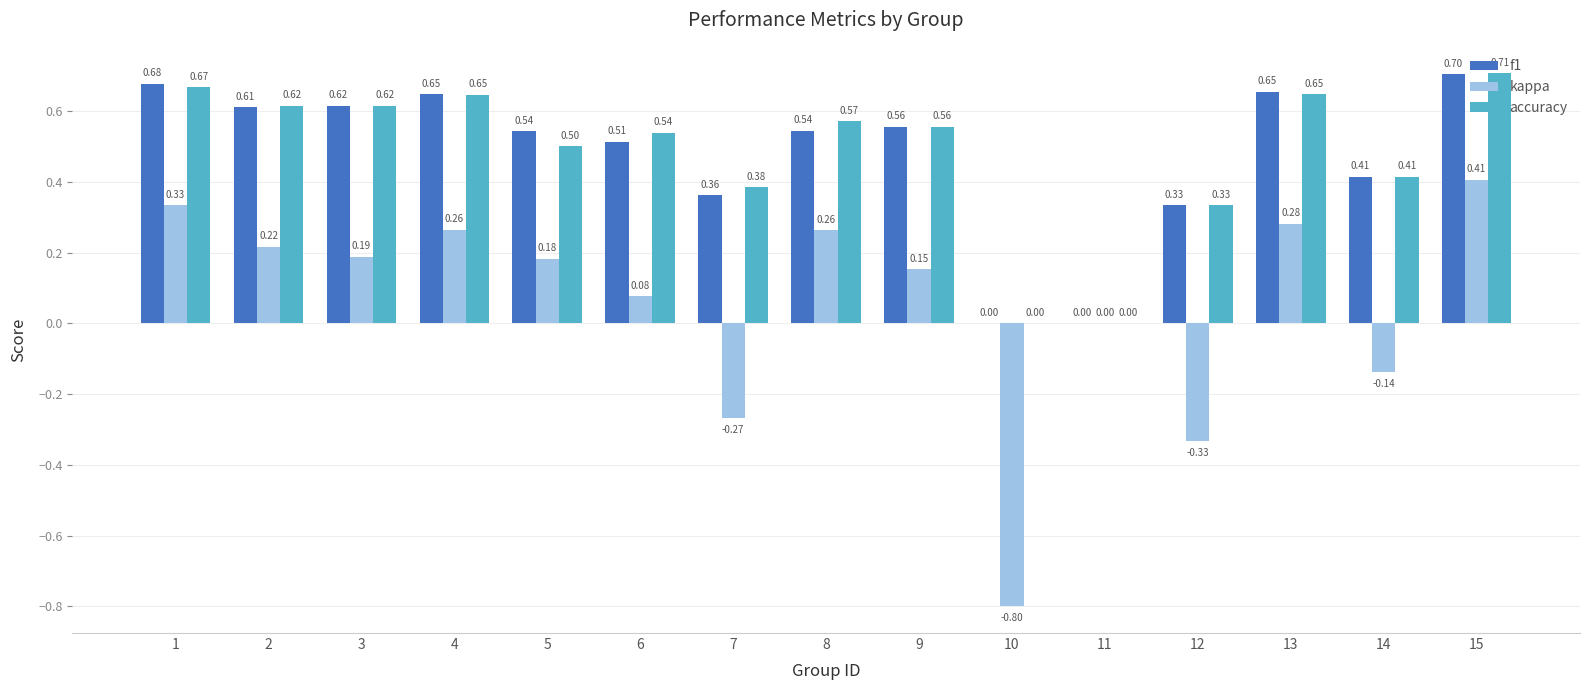

Which category has the highest value in the kappa series?

15